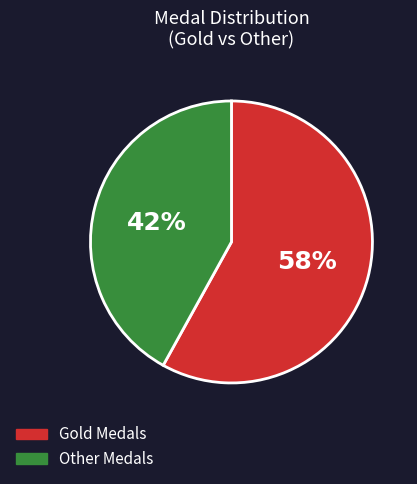

Rank the categories by value from lowest to highest.

Other Medals, Gold Medals